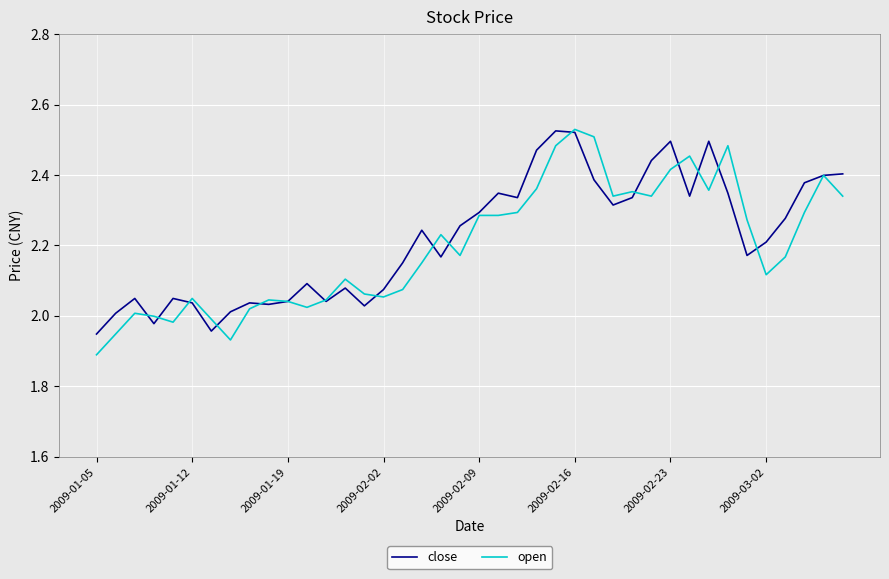

What is the average value of the close series?

2.2